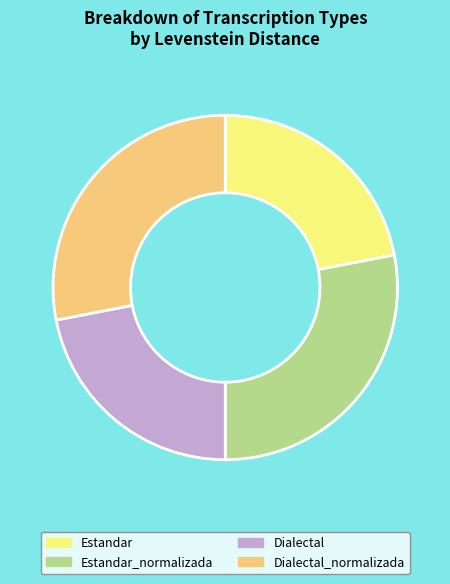

How many slices are in this pie chart?

4